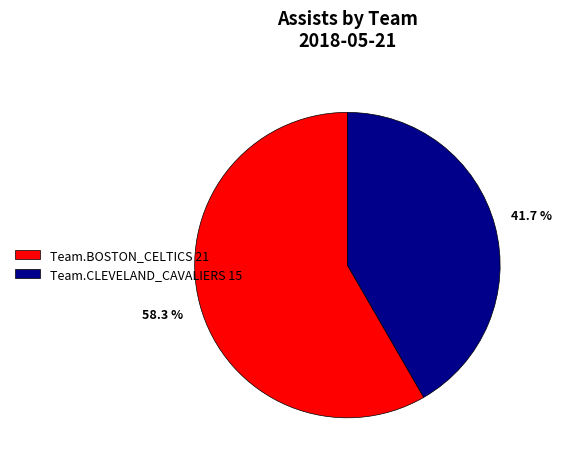

What is the majority slice?

Team.BOSTON_CELTICS